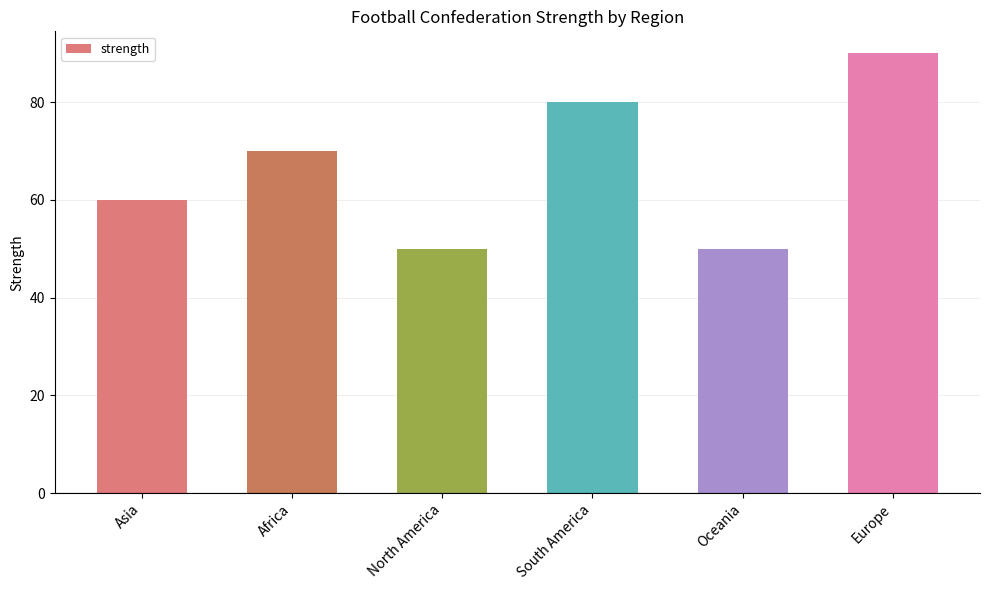

Reading right to left, transcribe all the data shown in this chart.

Europe=90	Oceania=50	South America=80	North America=50	Africa=70	Asia=60